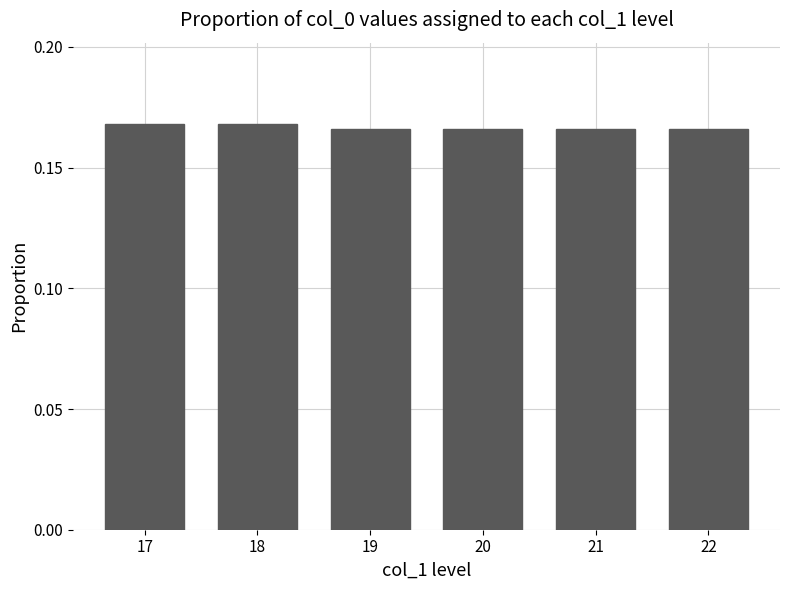

The chart shows a value of 0.1 at 21. True or false?

False